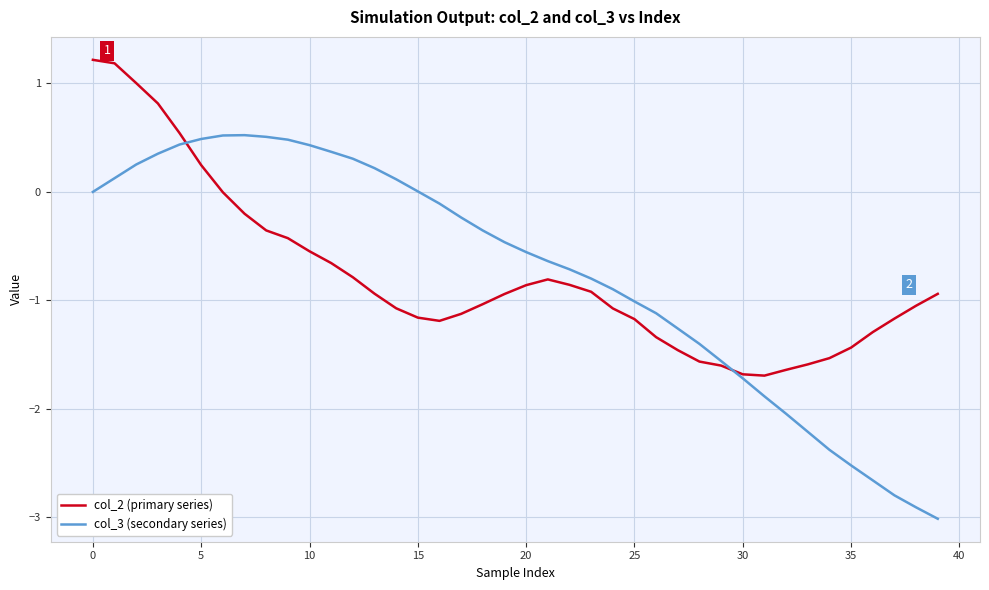

What is the smallest value displayed?

-3.0